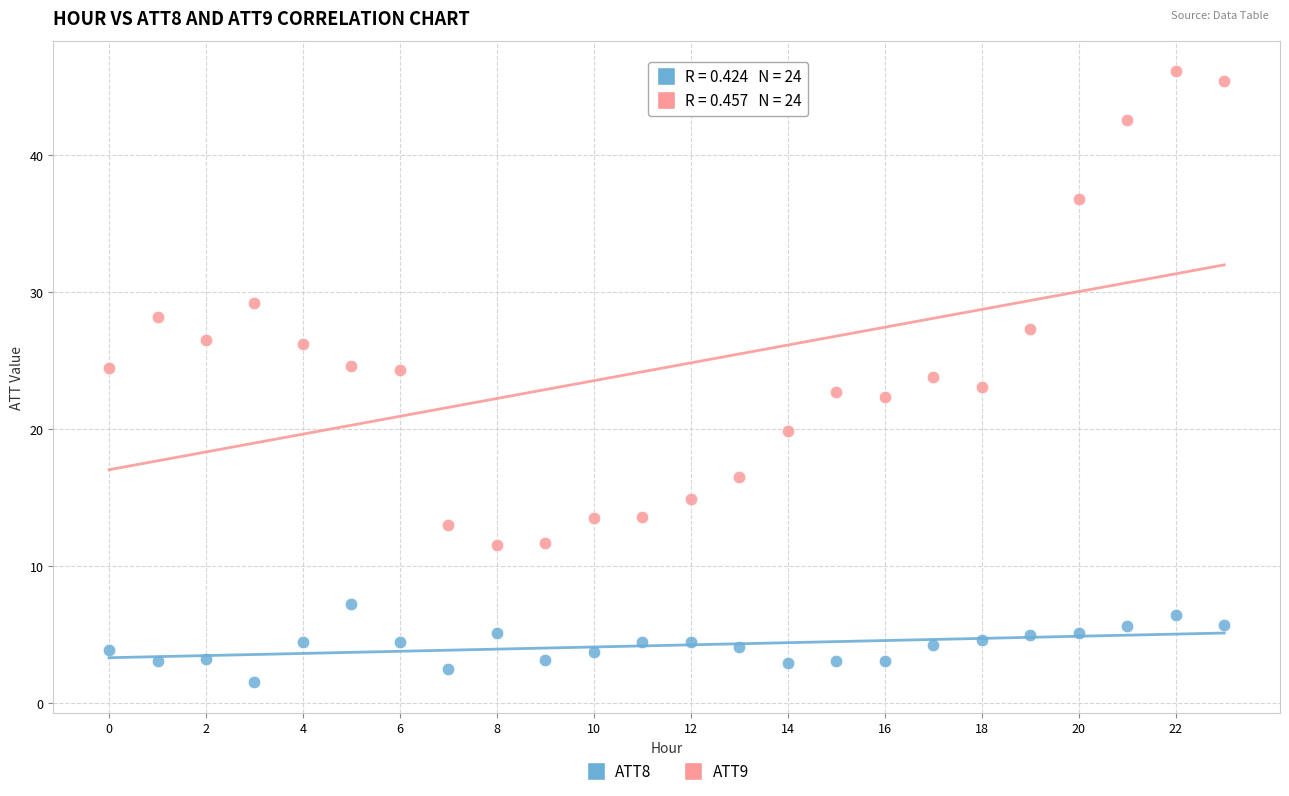

Which series has the largest Y range (max minus min)?

ATT9